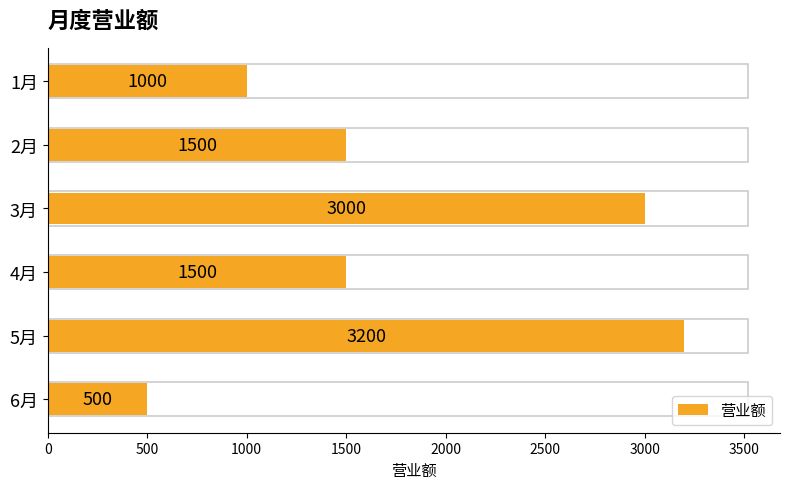

What is the sum of all values?

10700